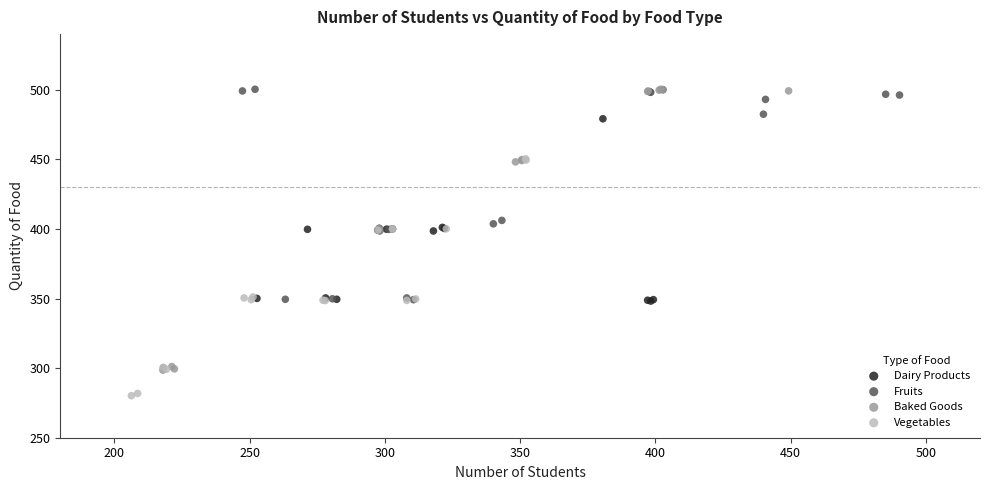

Which series contains the lowest Y value?

Vegetables